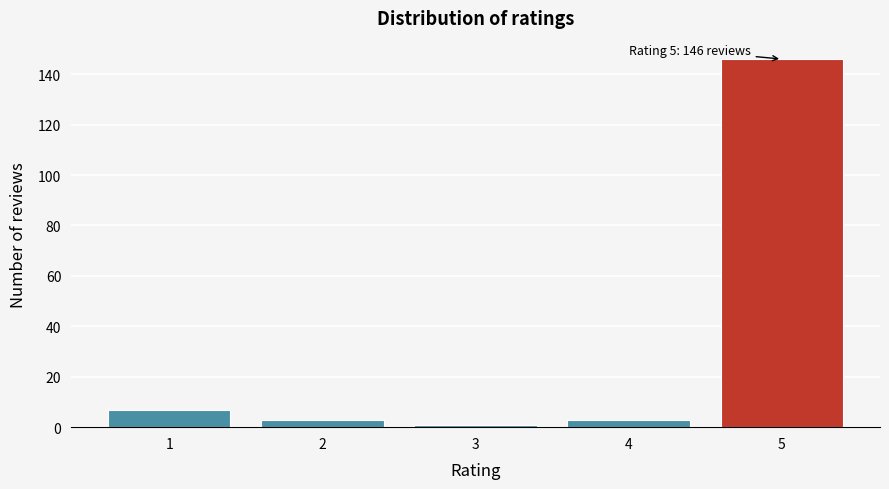

Reading left to right, transcribe all the data shown in this chart.

7	3	1	3	146